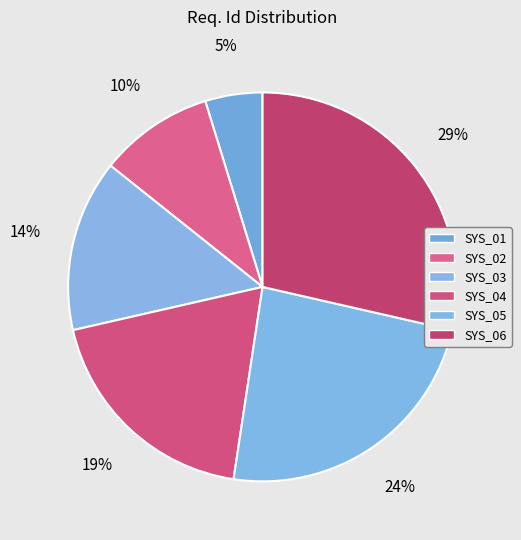

To the nearest percent, what portion does SYS_05 represent?

24%